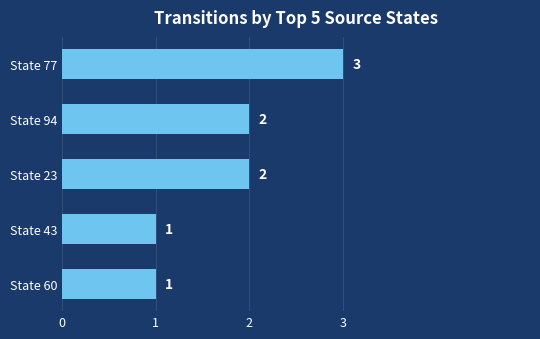

Between State 60 and State 77, which is larger?

State 77